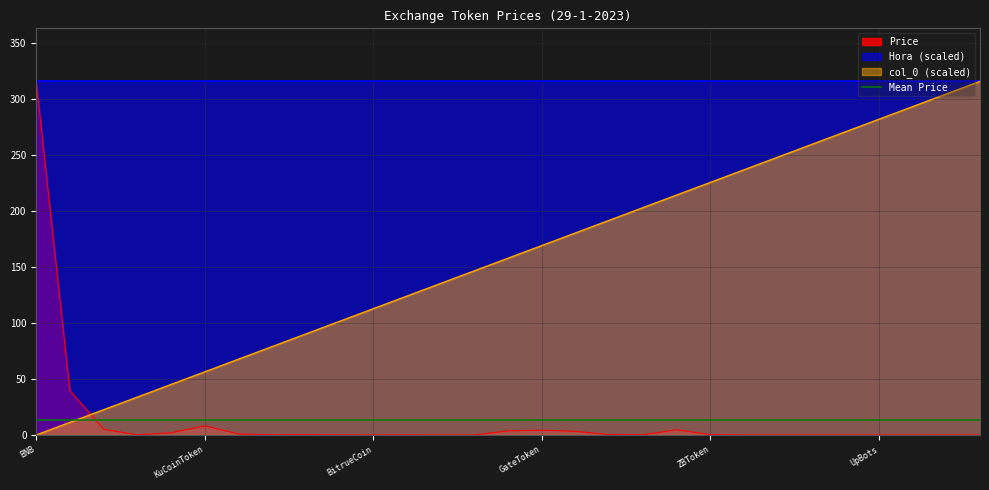

What is the sum of the Price values at WazirX and BitpandaEcosystemToken?

0.5